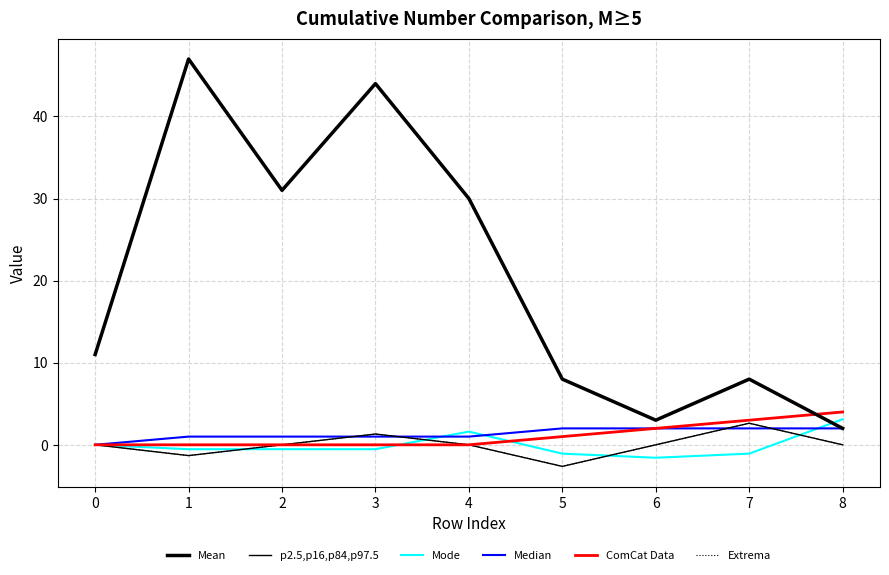

Does the chart display data point markers on the line(s)?

No